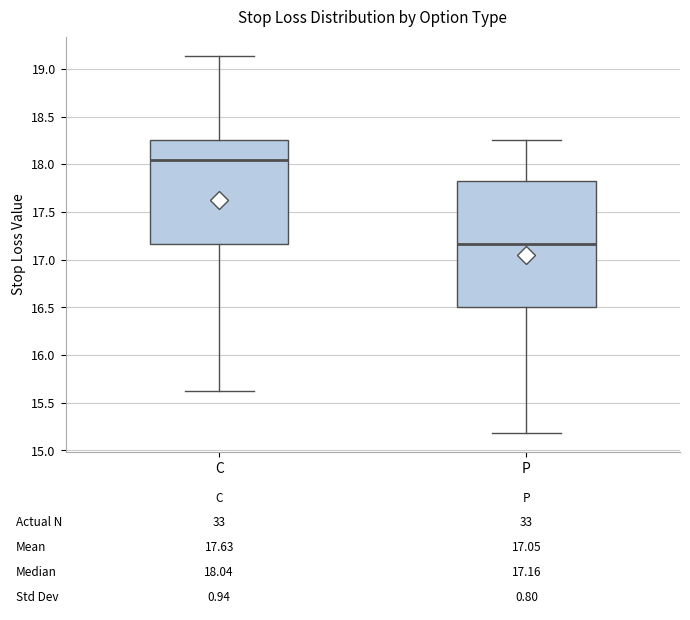

Which box is the tallest, from its lower edge to its upper edge?

P